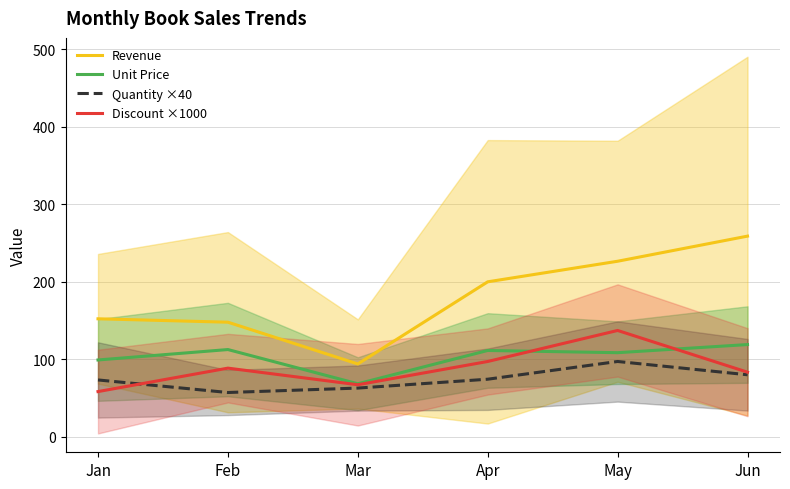

Reading left to right, extract all data points from this chart.

Revenue: Jan=152.2	Feb=147.8	Mar=94.0	Apr=199.9	May=226.4	Jun=258.8
Unit Price: Jan=99.1	Feb=112.5	Mar=68.4	Apr=111.3	May=108.5	Jun=119.0
Quantity ×40: Jan=73.3	Feb=57.1	Mar=62.9	Apr=74.3	May=97.1	Jun=80.0
Discount ×1000: Jan=58.3	Feb=88.6	Mar=67.1	Apr=97.1	May=137.1	Jun=83.3